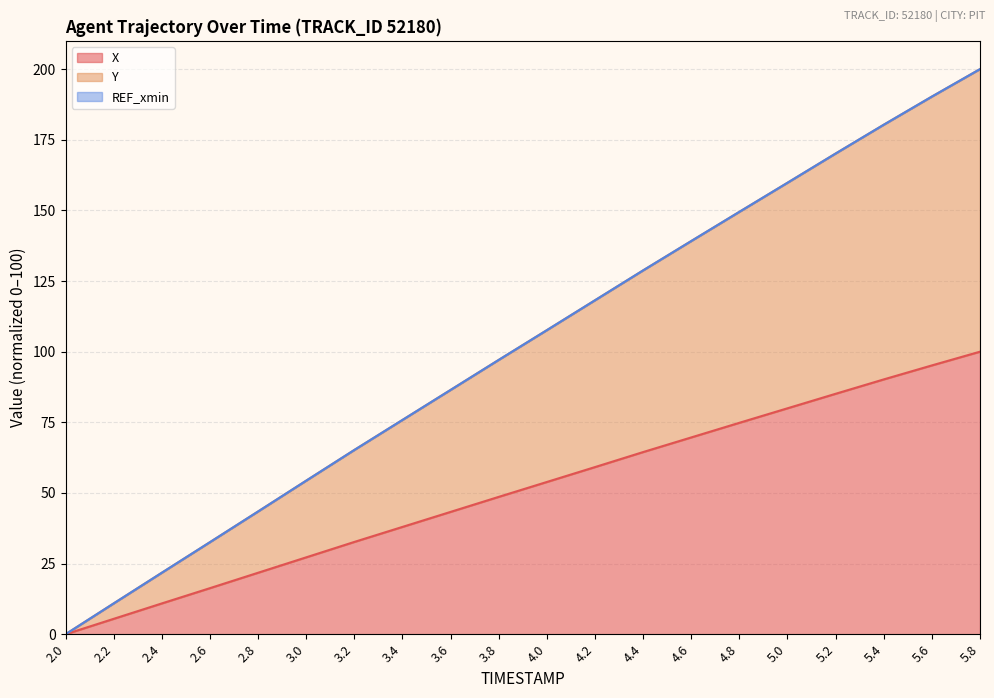

List the labels in order of X value, largest first.

5.8, 5.6, 5.4, 5.2, 5.0, 4.8, 4.6, 4.4, 4.2, 4.0, 3.8, 3.6, 3.4, 3.2, 3.0, 2.8, 2.6, 2.4, 2.2, 2.0